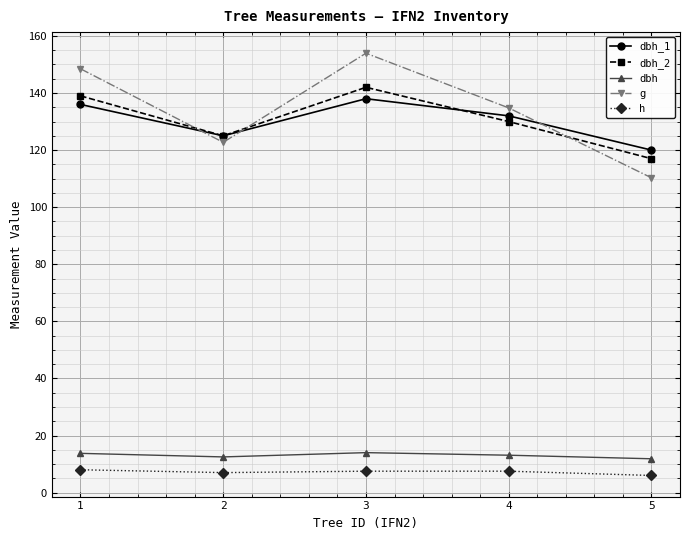

How many values in the dbh_1 series are below 132?

2